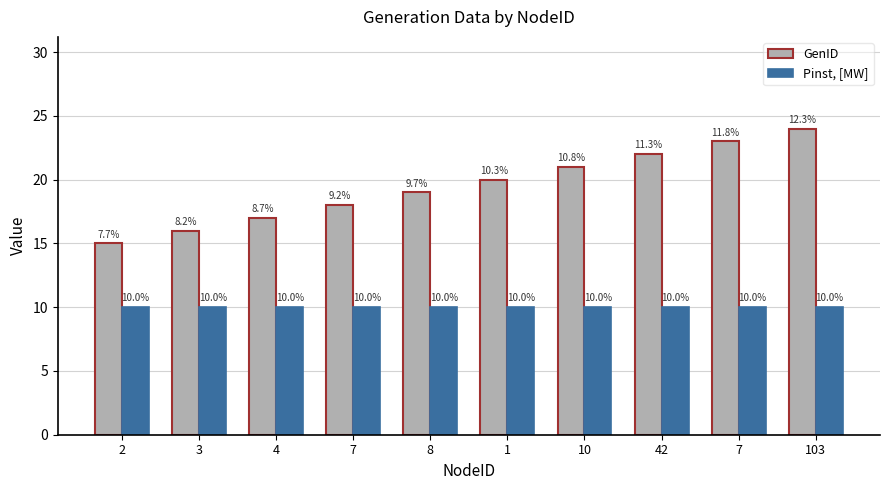

How many groups of bars are there?

10